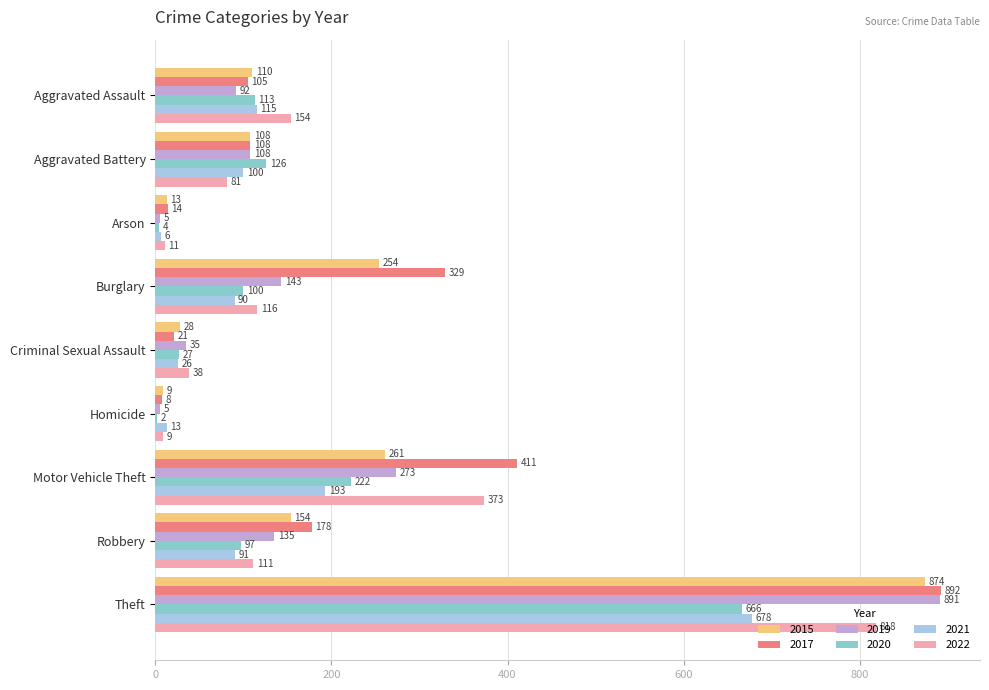

Between Aggravated Battery and Robbery, which series saw the biggest shift?

2017